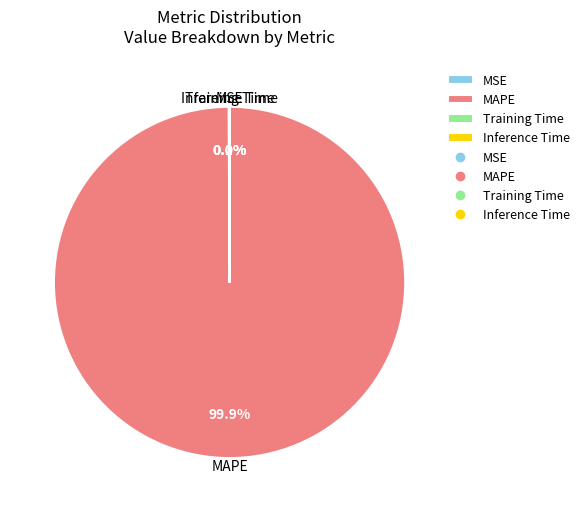

Is there any slice that represents more than half of the pie?

Yes